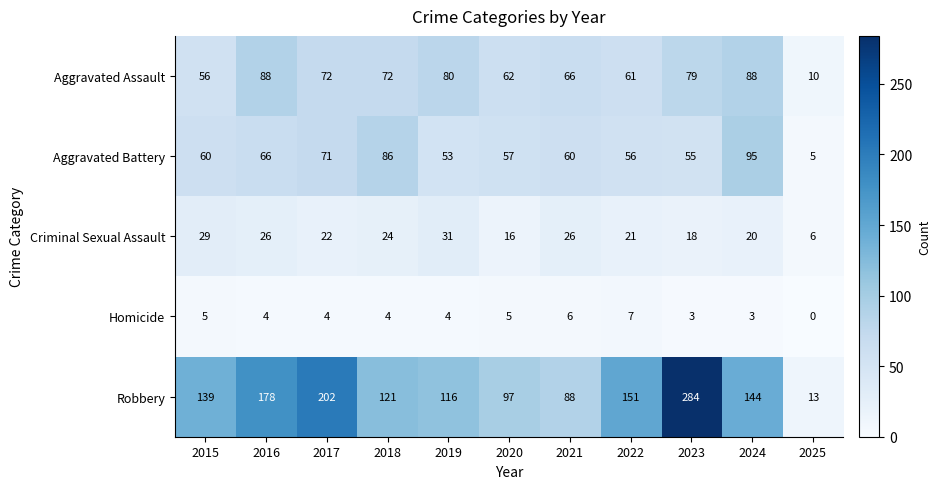

How many Homicide values are between 3 and 5?

8